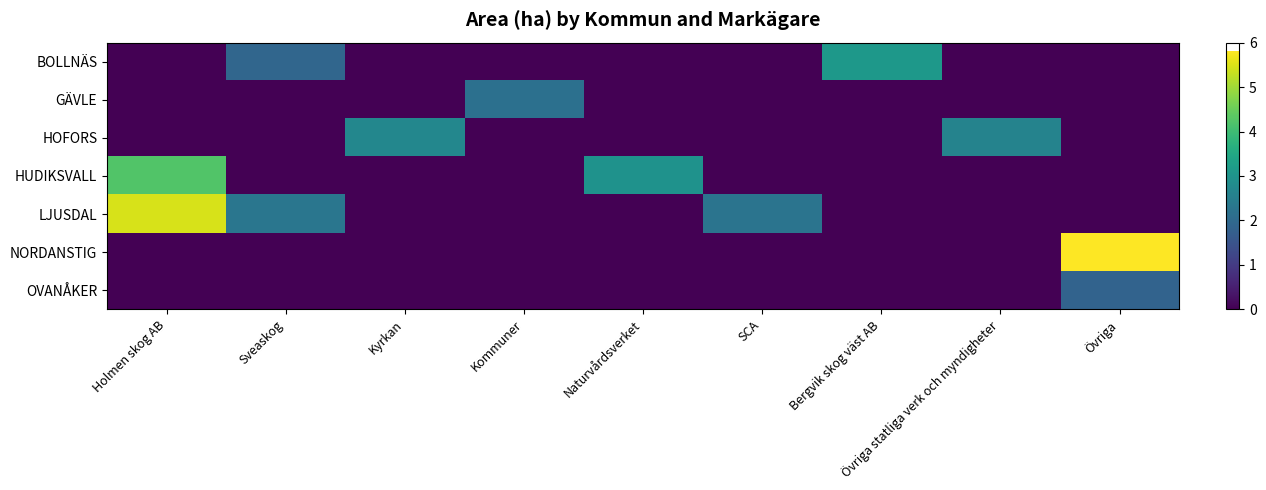

At how many categories does at least one series exceed 1?

9